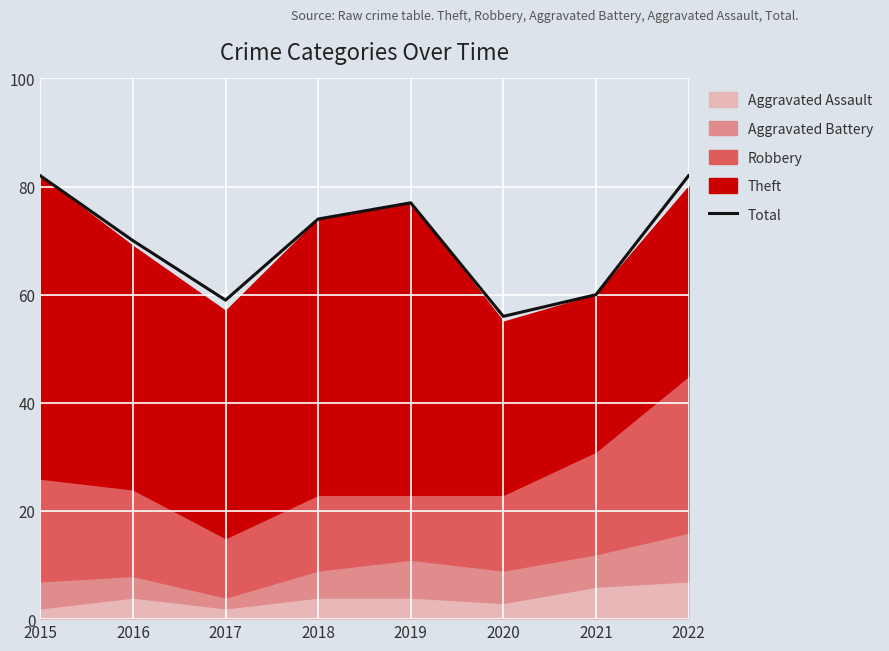

What is the ratio of the value at 2021 to the value at 2015?

0.7